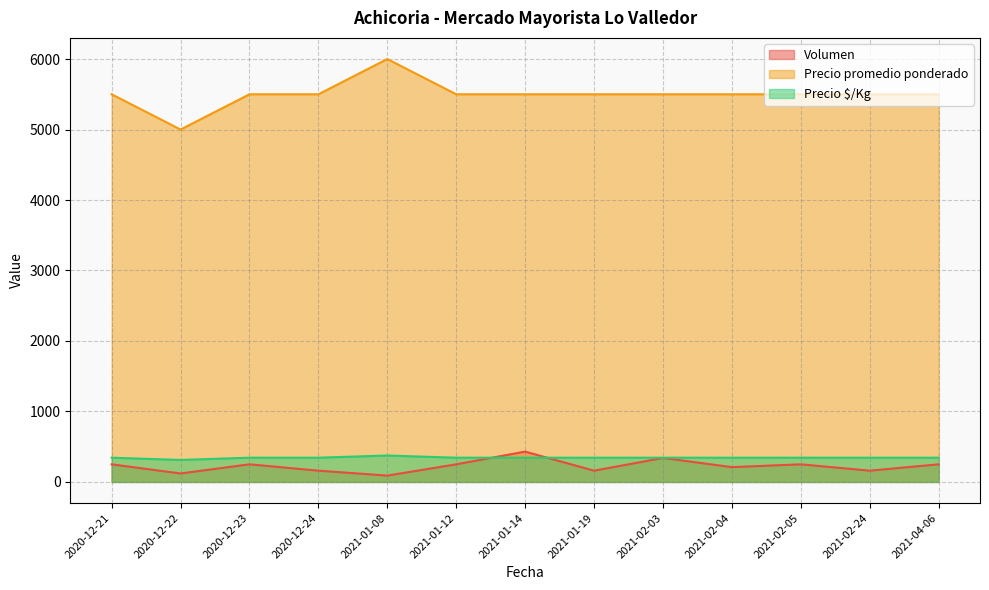

True or false: Volumen and Precio promedio ponderado cross at least once.

False